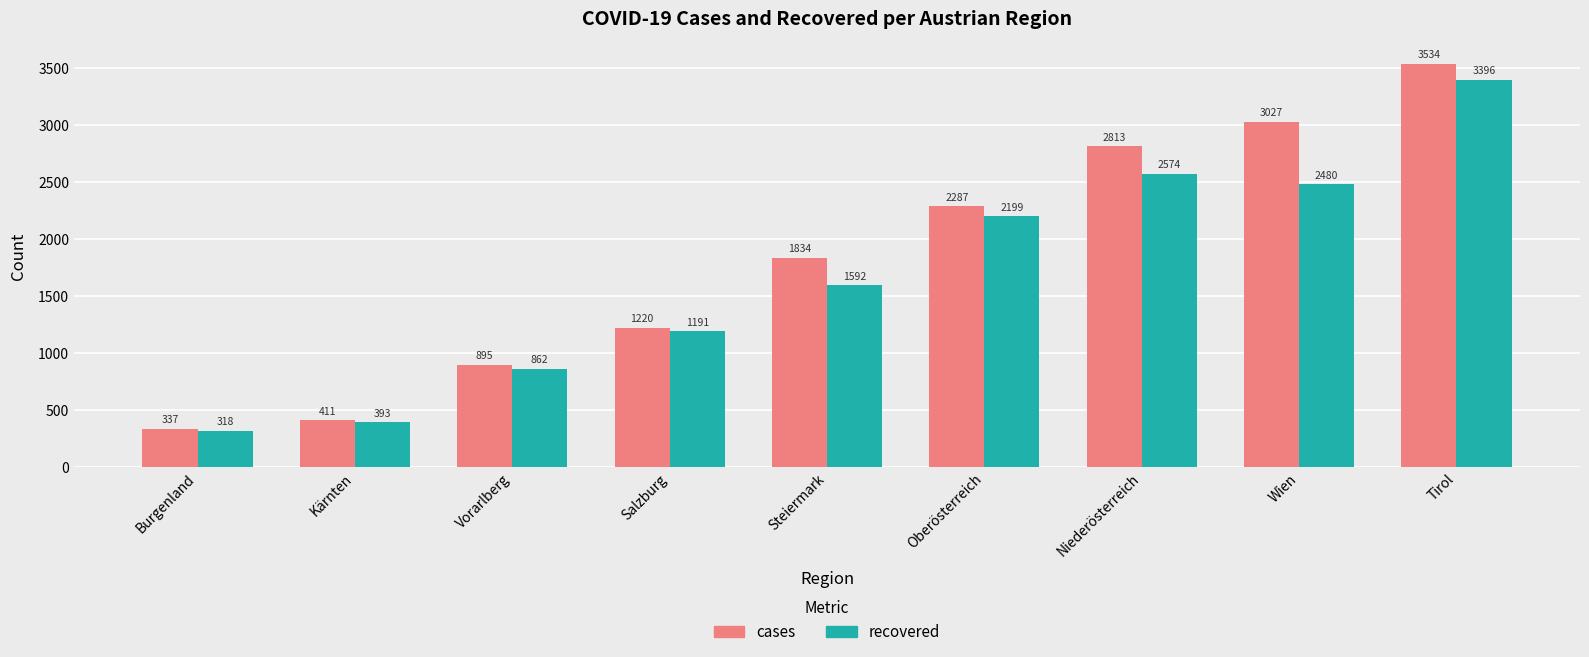

At which category is the sum across all series the highest?

Tirol